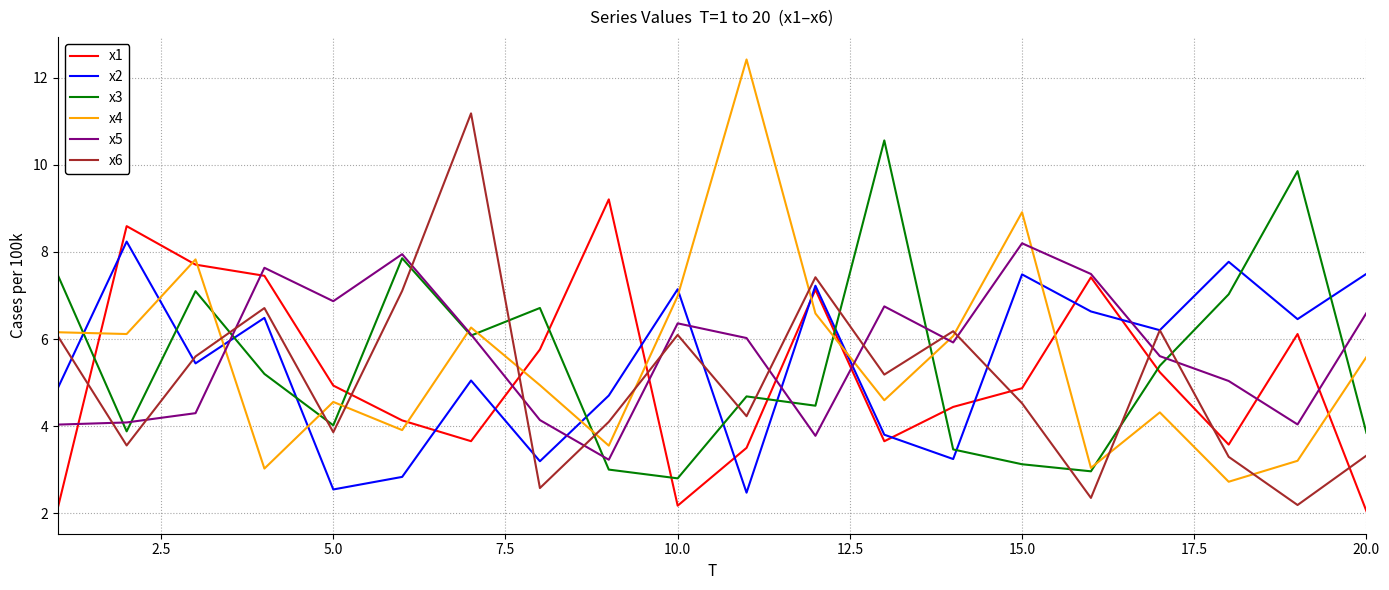

Which series has the widest spread of values?

x4